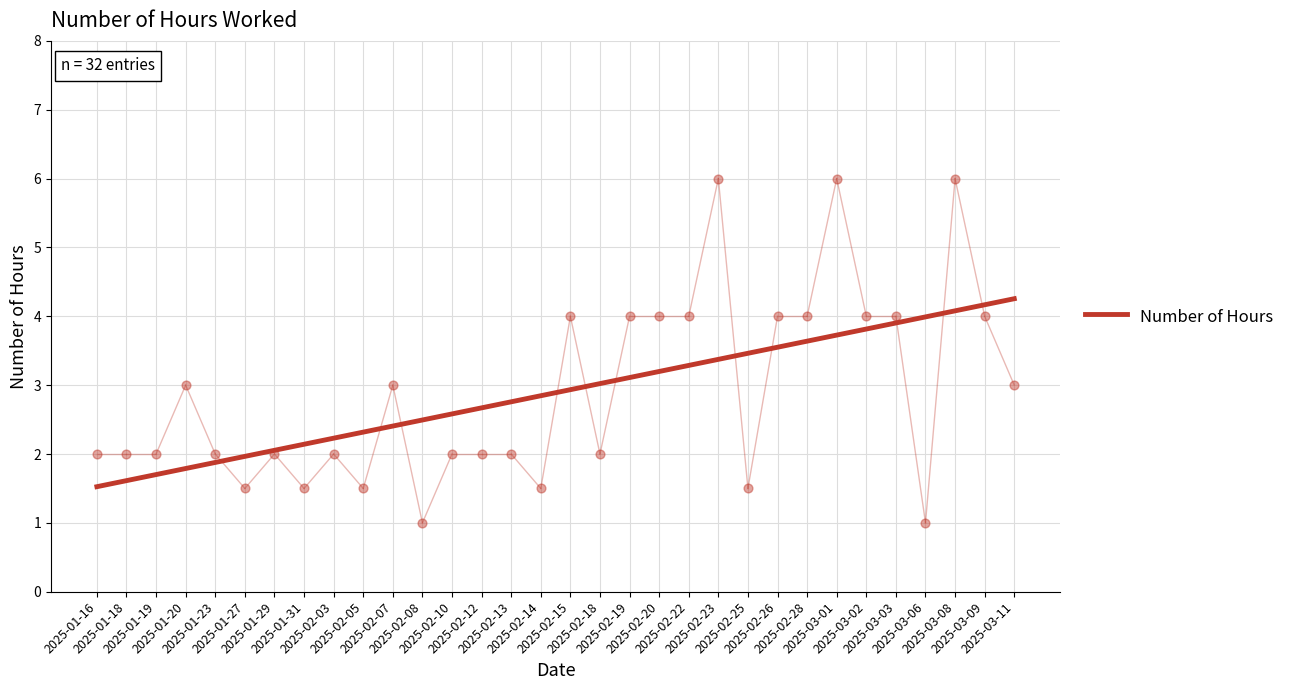

What is the ratio of the value at 2025-02-10 to the value at 2025-03-08?

0.6